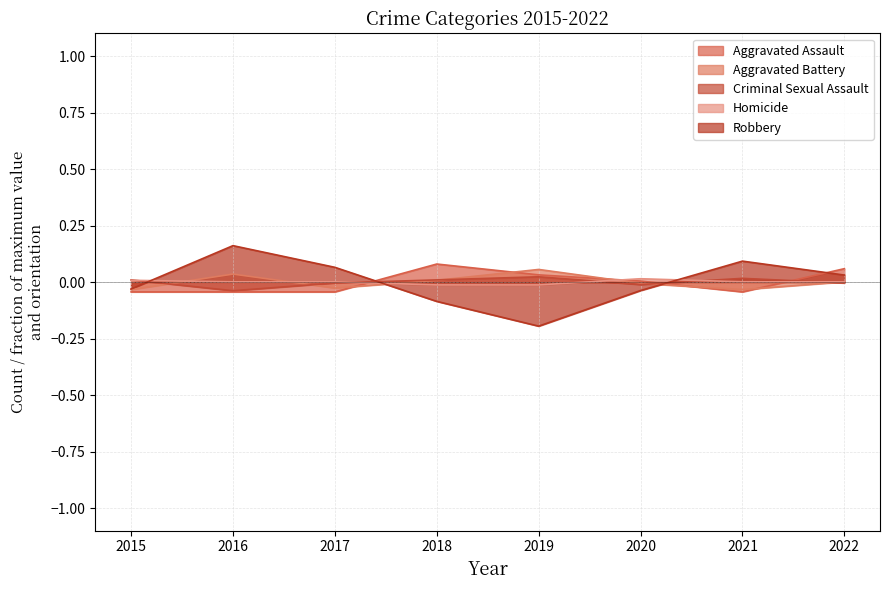

Where does the Aggravated Battery series first go above 0?

2016